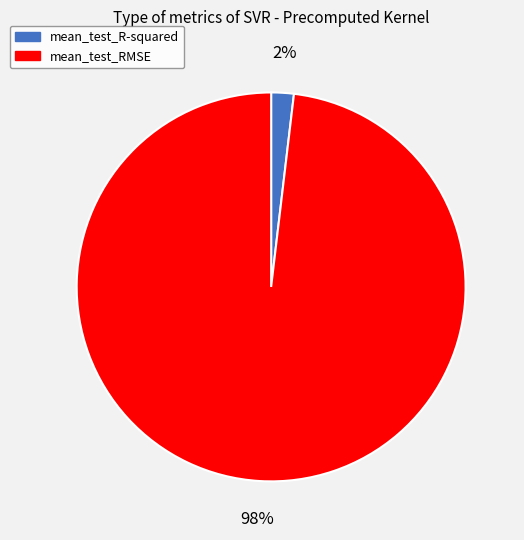

True or false: mean_test_RMSE accounts for 98% of the total.

True